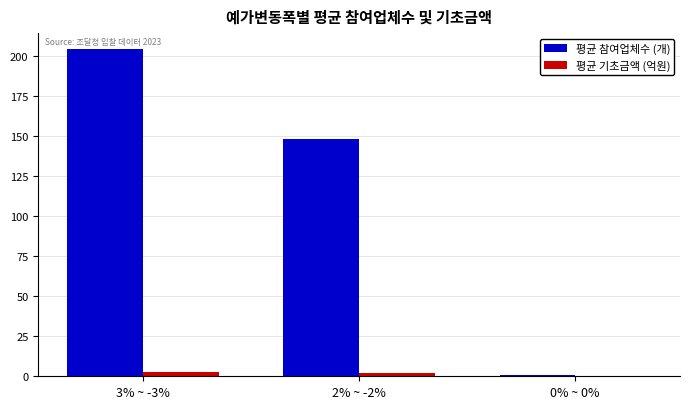

What is the sum of all 평균 기초금액 (억원) values?

5.1